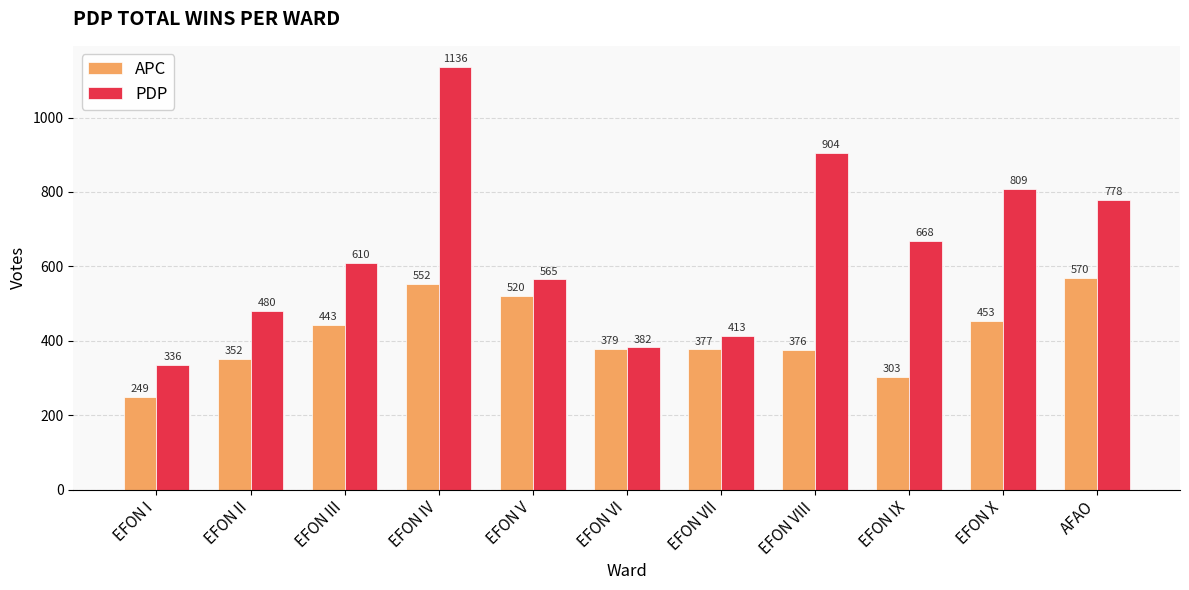

Reading right to left, extract all data points from this chart.

APC: AFAO=570	EFON X=453	EFON IX=303	EFON VIII=376	EFON VII=377	EFON VI=379	EFON V=520	EFON IV=552	EFON III=443	EFON II=352	EFON I=249
PDP: AFAO=778	EFON X=809	EFON IX=668	EFON VIII=904	EFON VII=413	EFON VI=382	EFON V=565	EFON IV=1136	EFON III=610	EFON II=480	EFON I=336